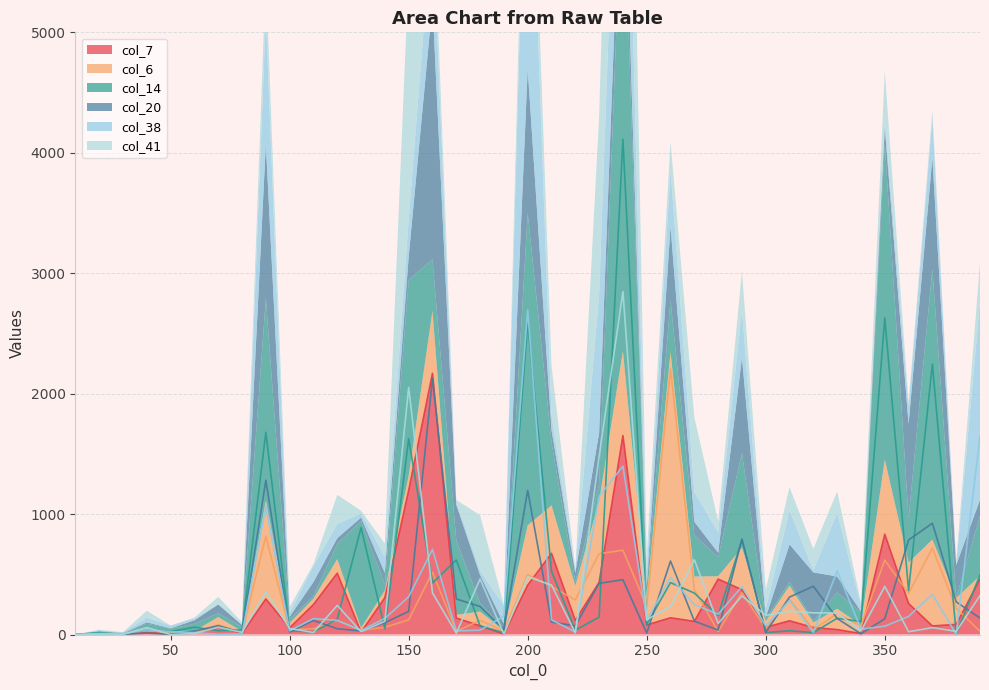

Rank the series at 50 from lowest to highest value.

col_41, col_7, col_20, col_6, col_38, col_14